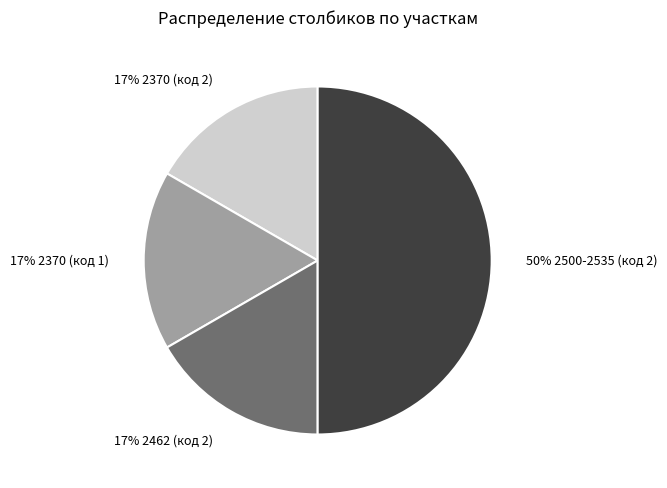

To the nearest percent, what is the difference between the largest and smallest slice percentages?

33%